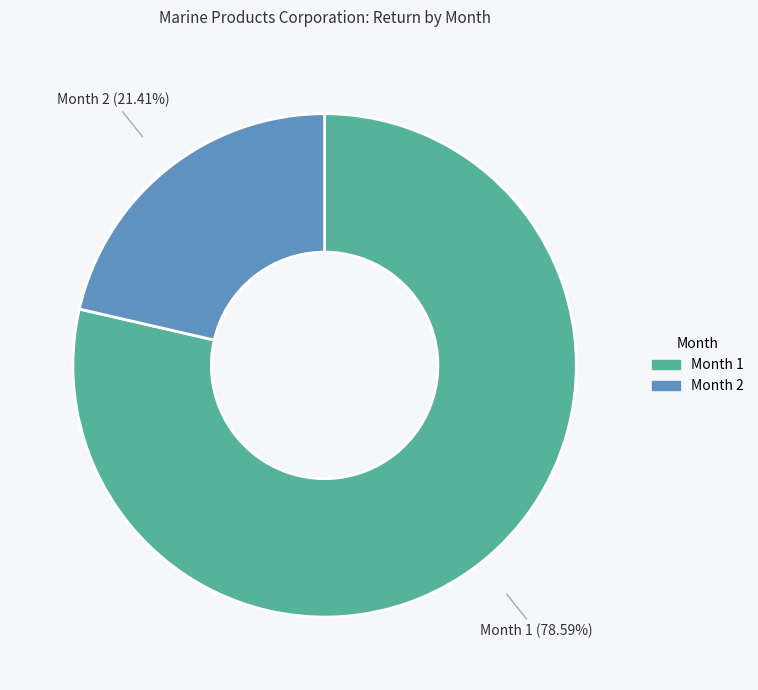

Is the sum of Month 1 and Month 2 greater than half?

Yes